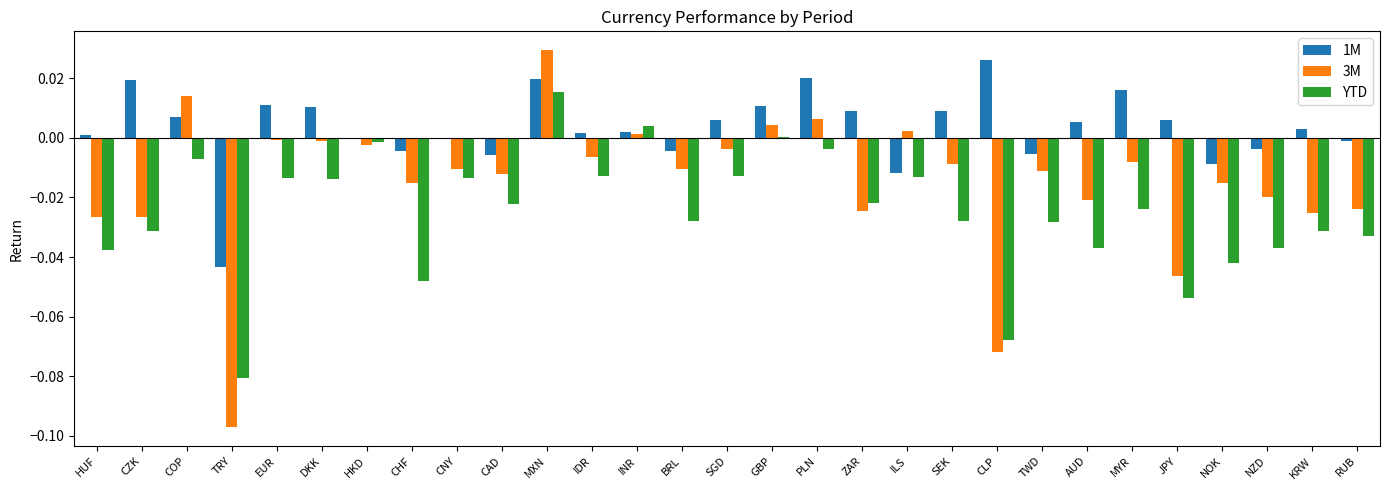

At which category does the chart reach its peak across all series?

MXN